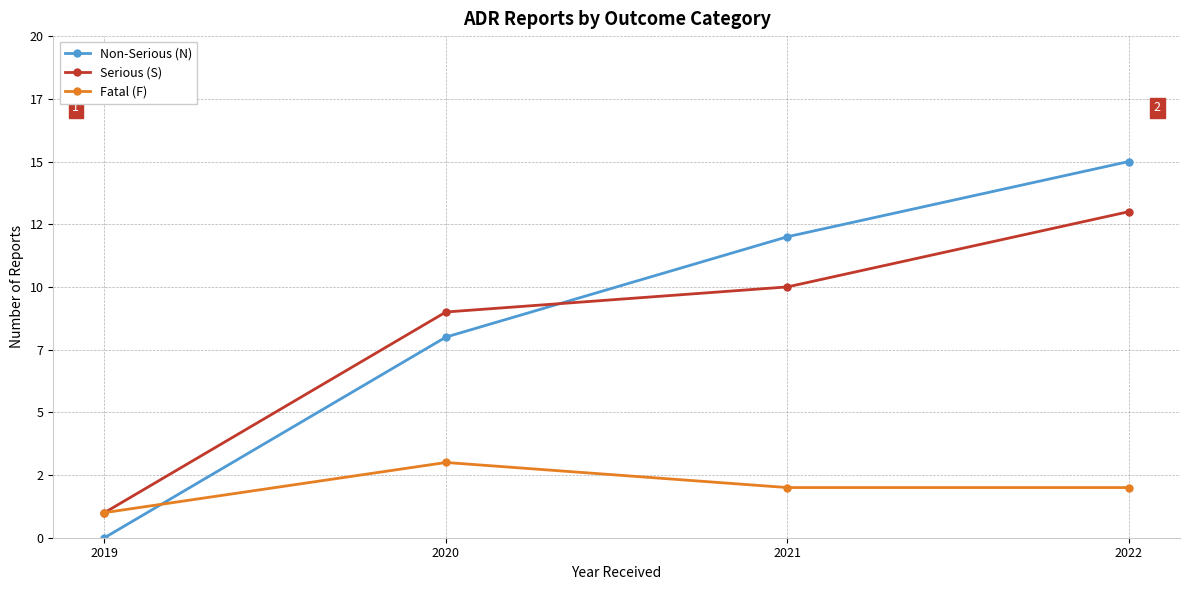

List the labels in order of Fatal (F) value, largest first.

2020, 2021, 2022, 2019